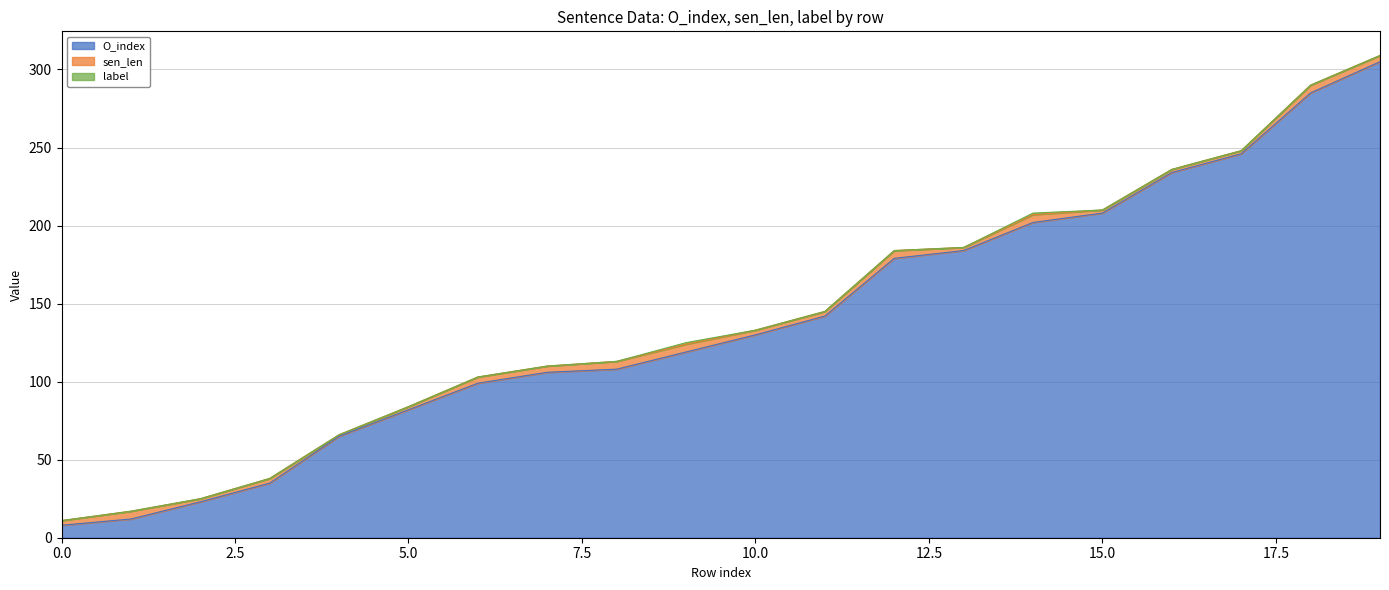

List the labels in order of label value, smallest first.

0, 1, 2, 3, 4, 5, 6, 7, 8, 10, 11, 12, 13, 15, 16, 17, 18, 19, 9, 14